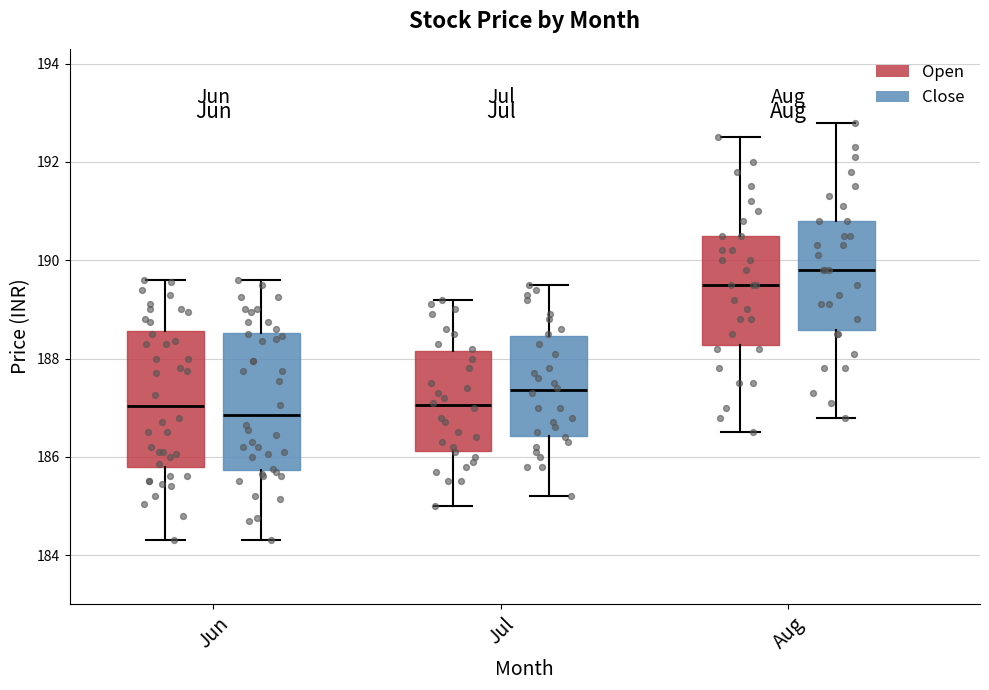

Reading left to right, read every box against the y-axis: the position of its median line, the range the box covers, and the ends of its whiskers. The values are not printed on the chart, so give them approximately, as read against the axis.

Jun (Open): median 187.0, box 185.8 to 188.6, whiskers 184.4 to 189.6
Jun (Close): median 186.8, box 185.8 to 188.6, whiskers 184.4 to 189.6
Jul (Open): median 187.0, box 186.2 to 188.2, whiskers 185.0 to 189.2
Jul (Close): median 187.4, box 186.4 to 188.4, whiskers 185.2 to 189.6
Aug (Open): median 189.6, box 188.2 to 190.6, whiskers 186.6 to 192.6
Aug (Close): median 189.8, box 188.6 to 190.8, whiskers 186.8 to 192.8